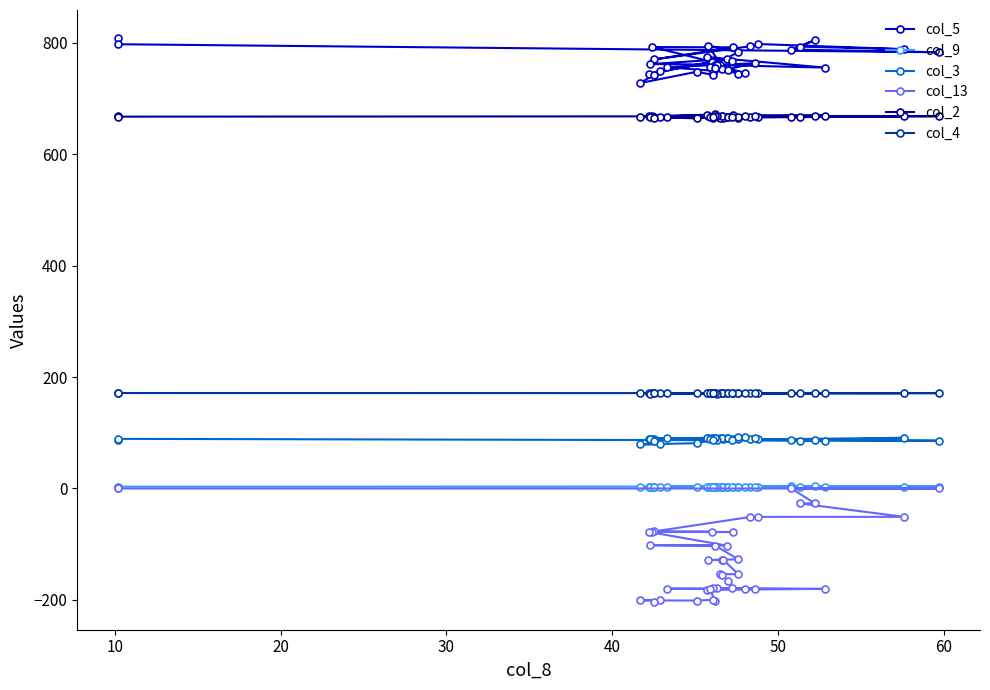

At which category does col_13 reach its first local valley?

10